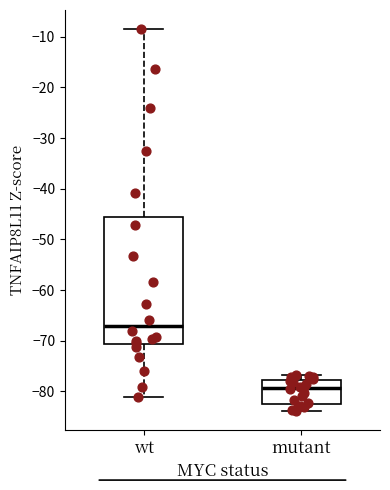

Which box has the highest median line?

wt